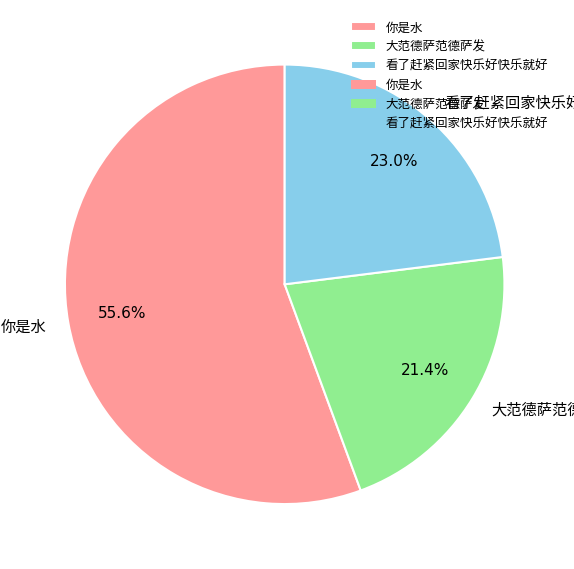

Does any single category account for the majority?

Yes